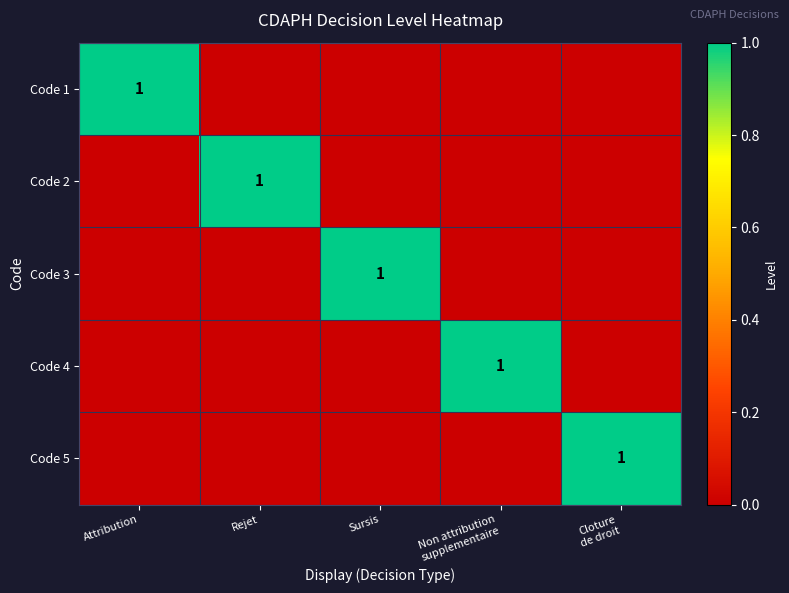

Between Non attribution
supplementaire and Cloture
de droit, which is larger?

Non attribution
supplementaire